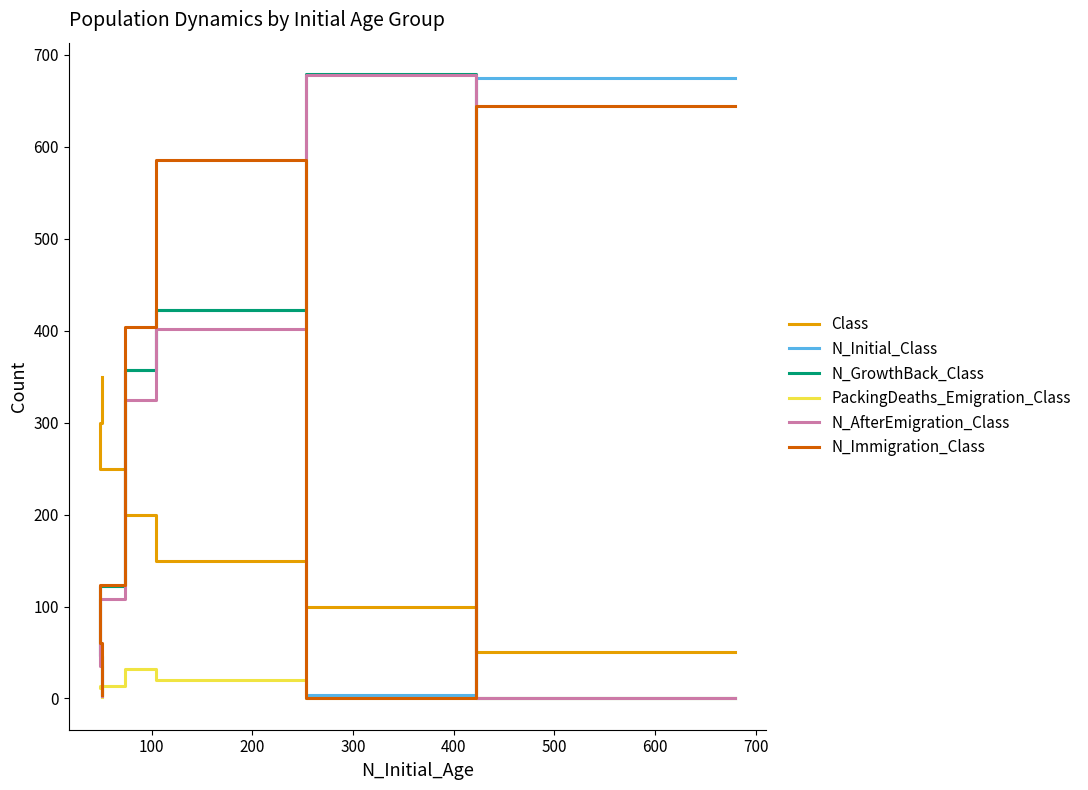

What are all the series names shown in the legend?

Class, N_Initial_Class, N_GrowthBack_Class, PackingDeaths_Emigration_Class, N_AfterEmigration_Class, N_Immigration_Class